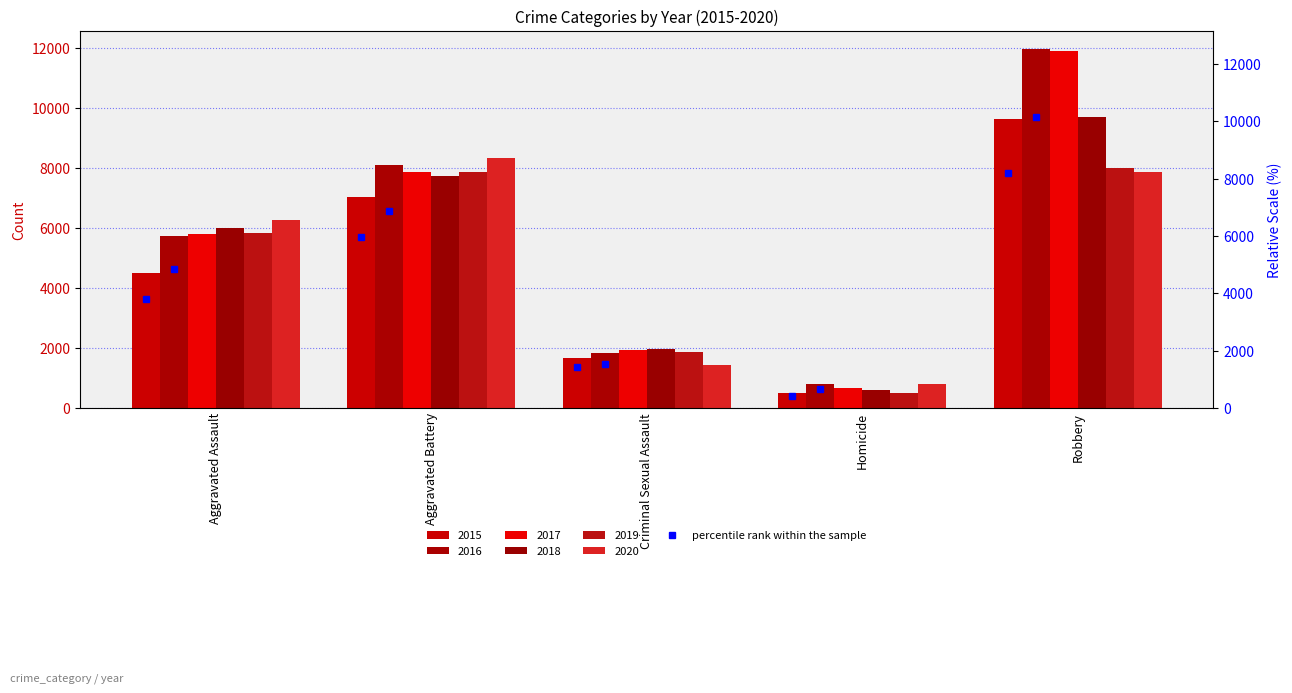

Are the bars grouped side by side (vs. stacked)?

Yes